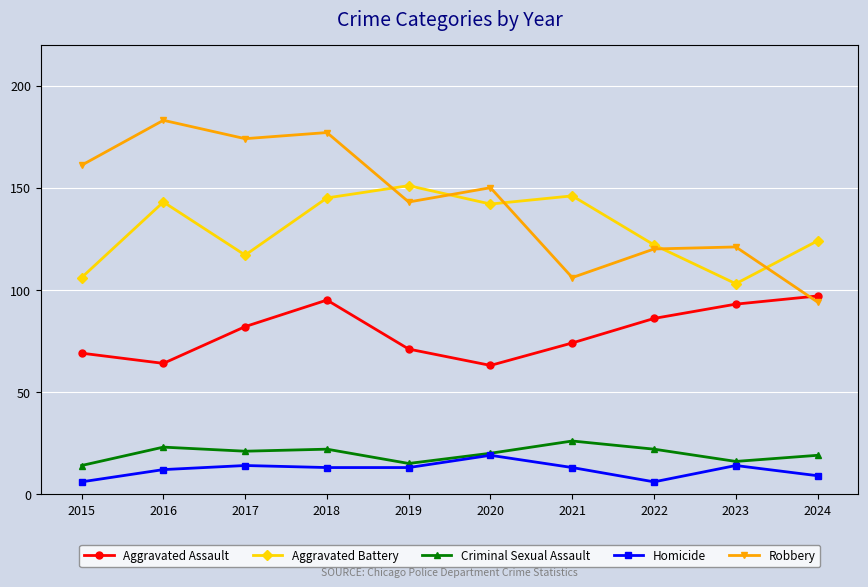

Count the number of categories in the chart.

10